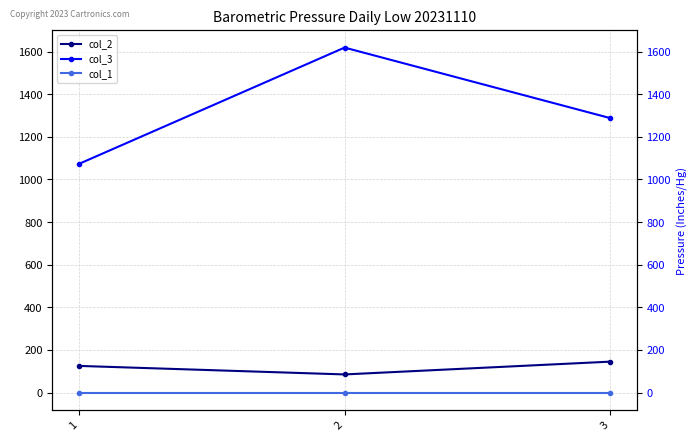

Which category has the lowest value in the col_3 series?

1